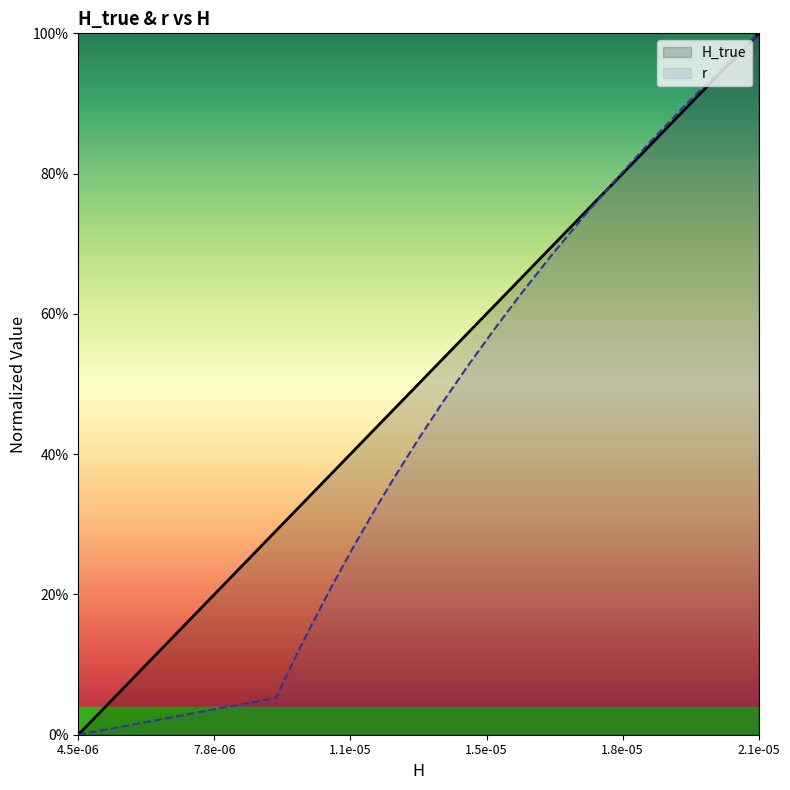

Which category has the highest value across all series?

2.1e-05